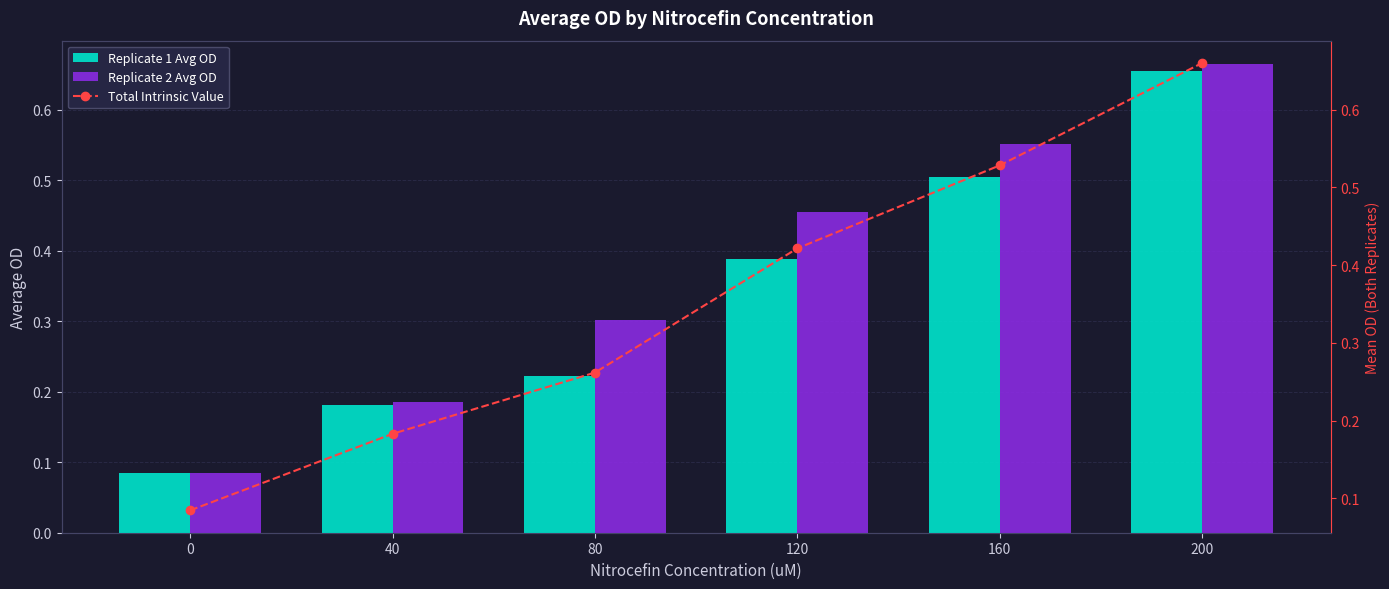

What is the minimum value shown in the chart?

0.1